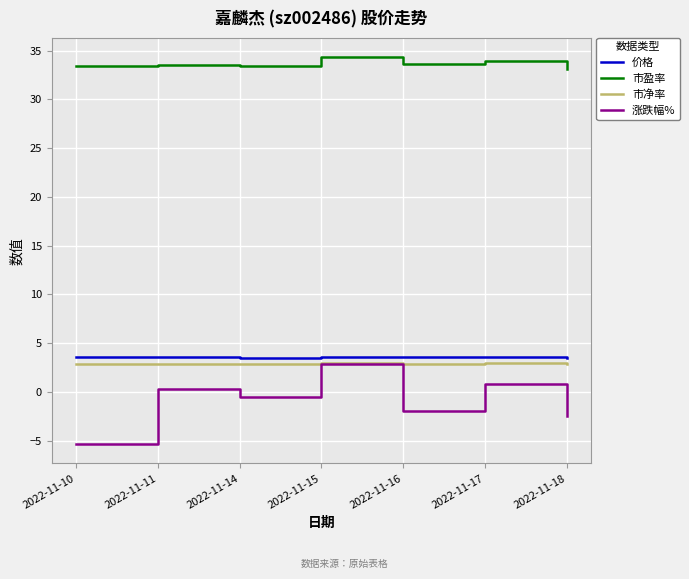

Count the number of data series in this chart.

4